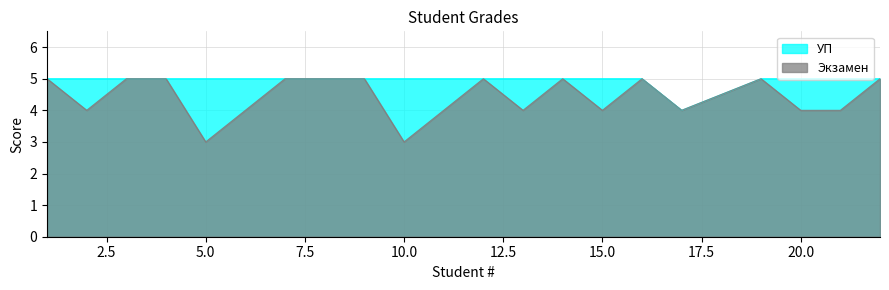

True or false: УП has a value of 8 at 1.

False